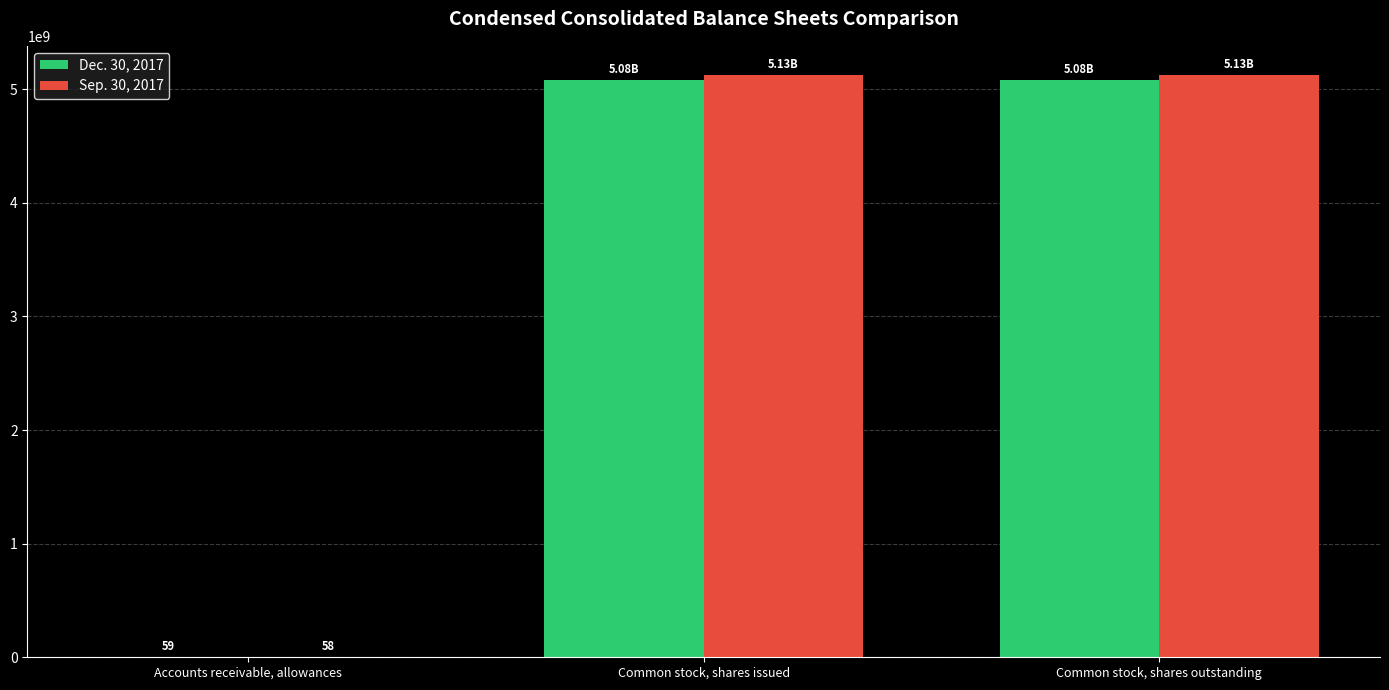

What are all the series names shown in the legend?

Dec. 30, 2017, Sep. 30, 2017